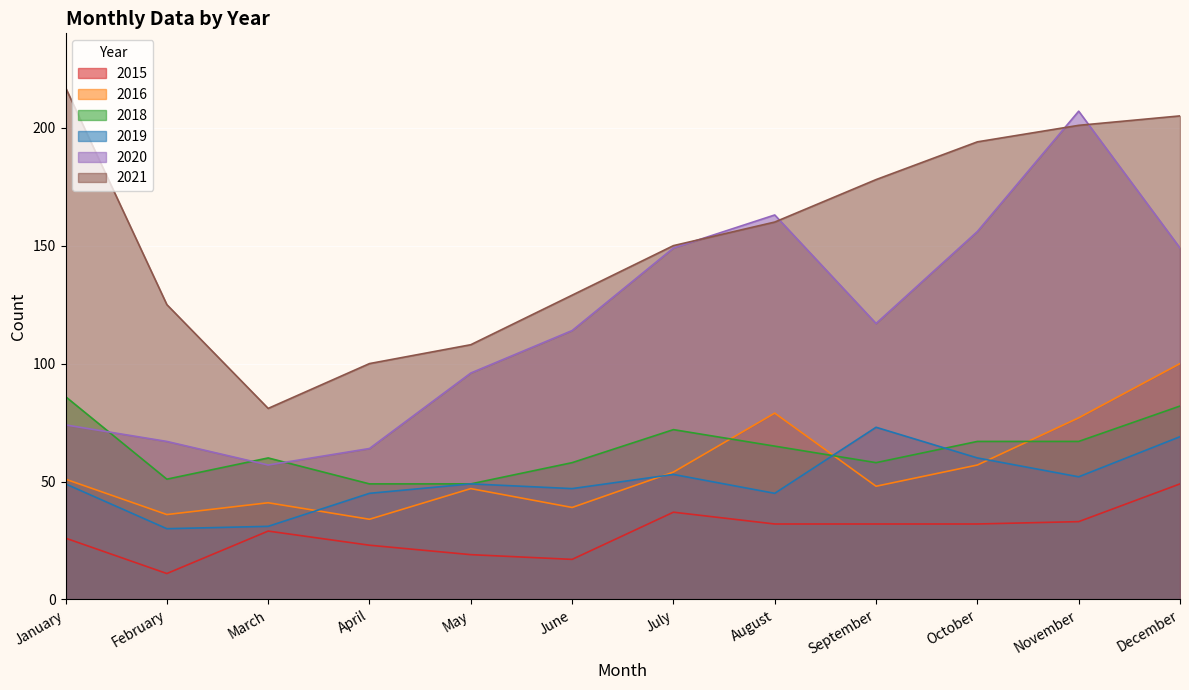

Which category has the lowest value across all series?

February